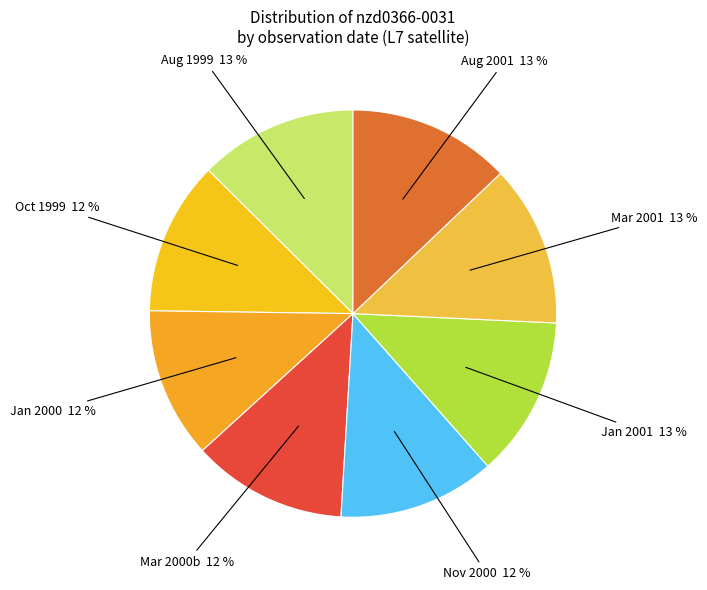

How many segments does this pie chart have?

8